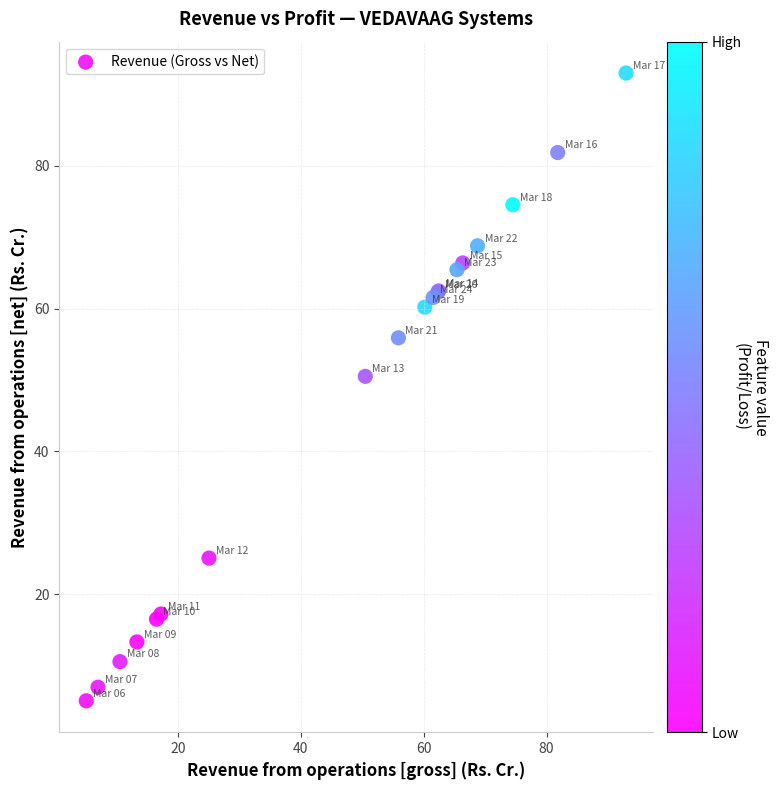

What Y value in the scatter plot is closest to 49?

50.5